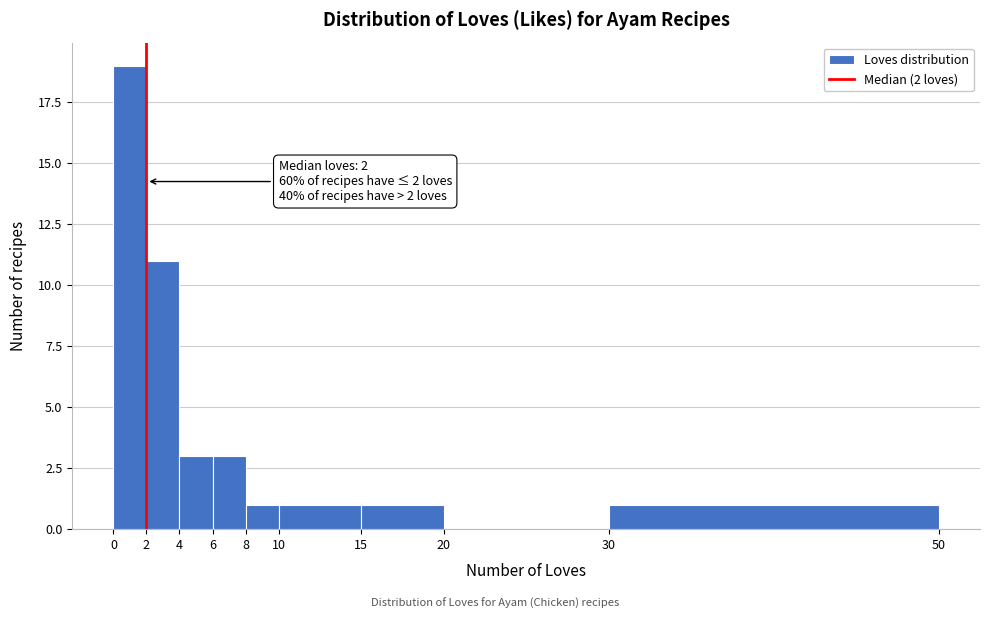

Over which range of the x-axis is the bar tallest?

0 to 2